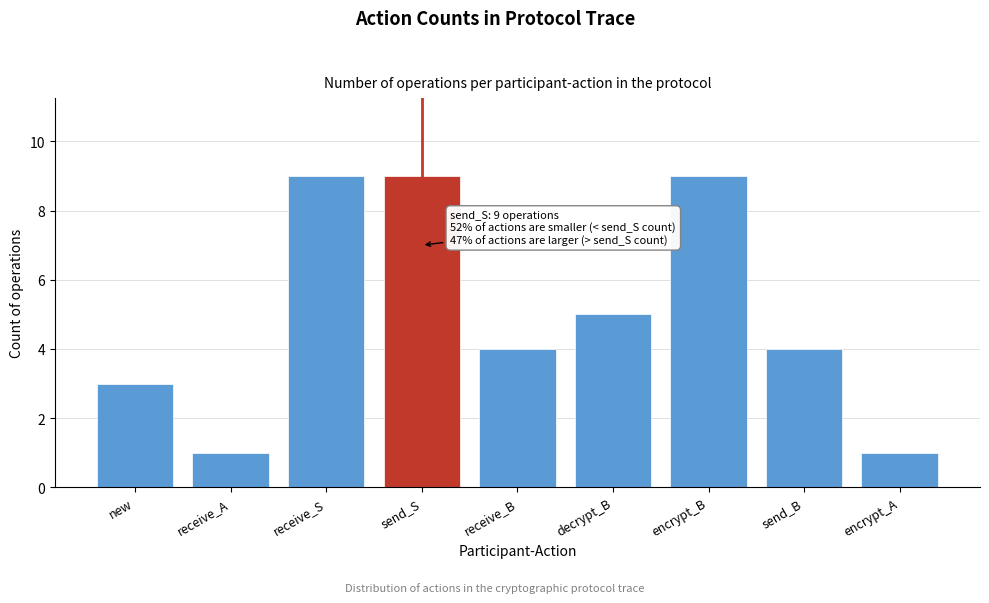

Reading left to right, extract all data points from this chart.

3	1	9	9	4	5	9	4	1